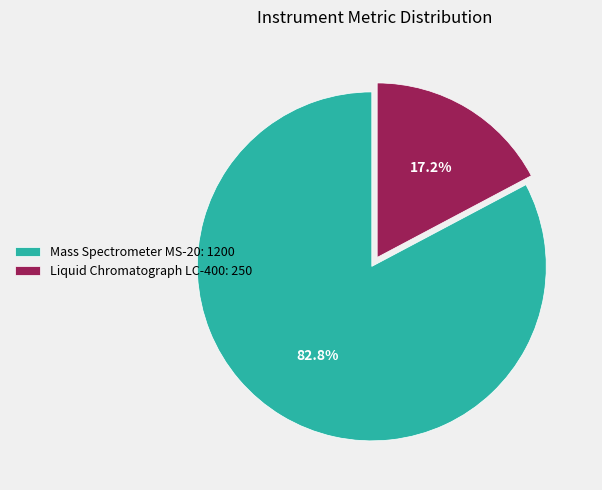

How many segments does this pie chart have?

2